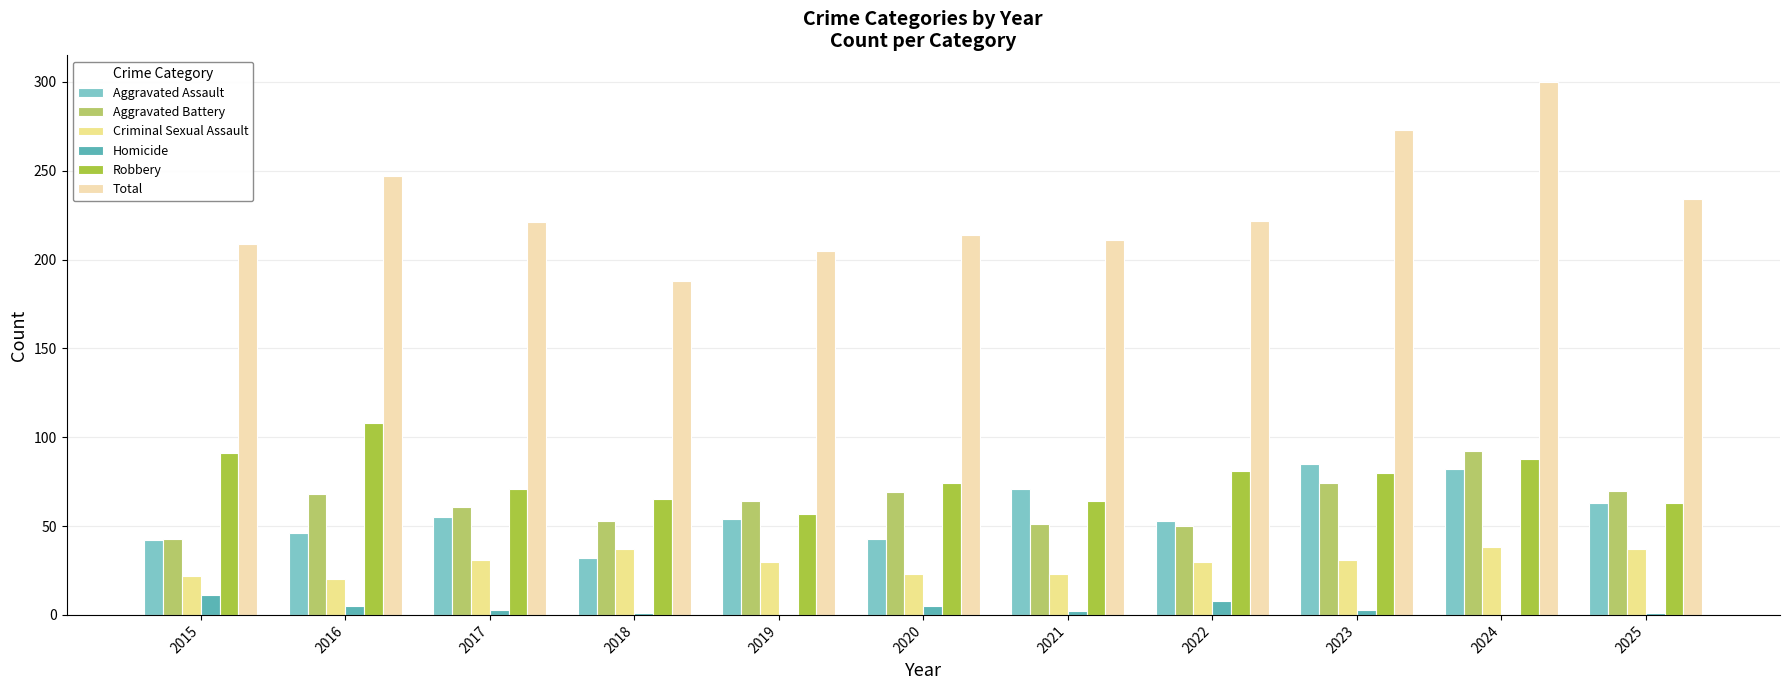

Which category has the highest value in the Aggravated Battery series?

2024